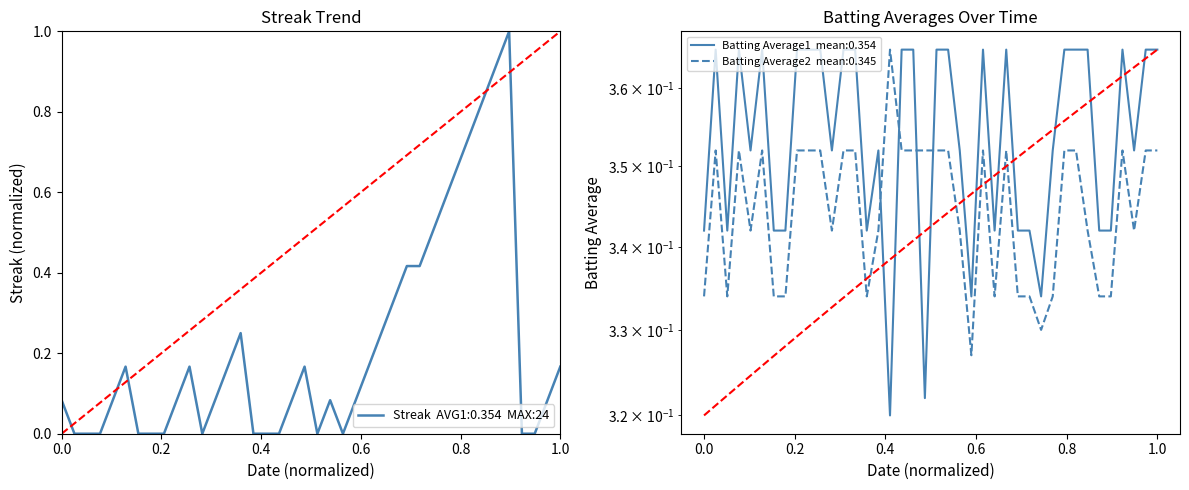

The chart shows a value of 0.5 at 34. True or false?

False